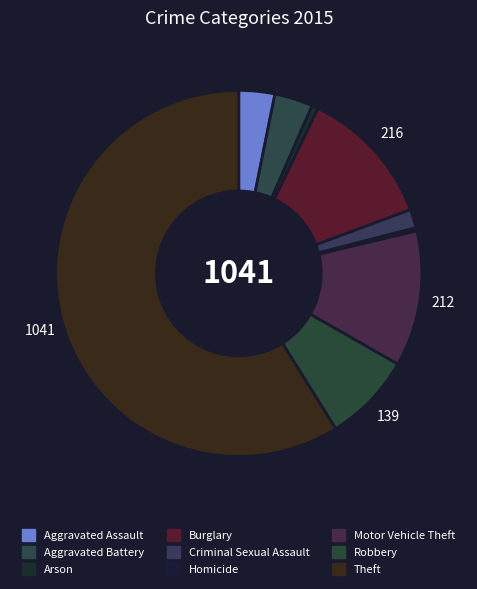

How many segments does this pie chart have?

9